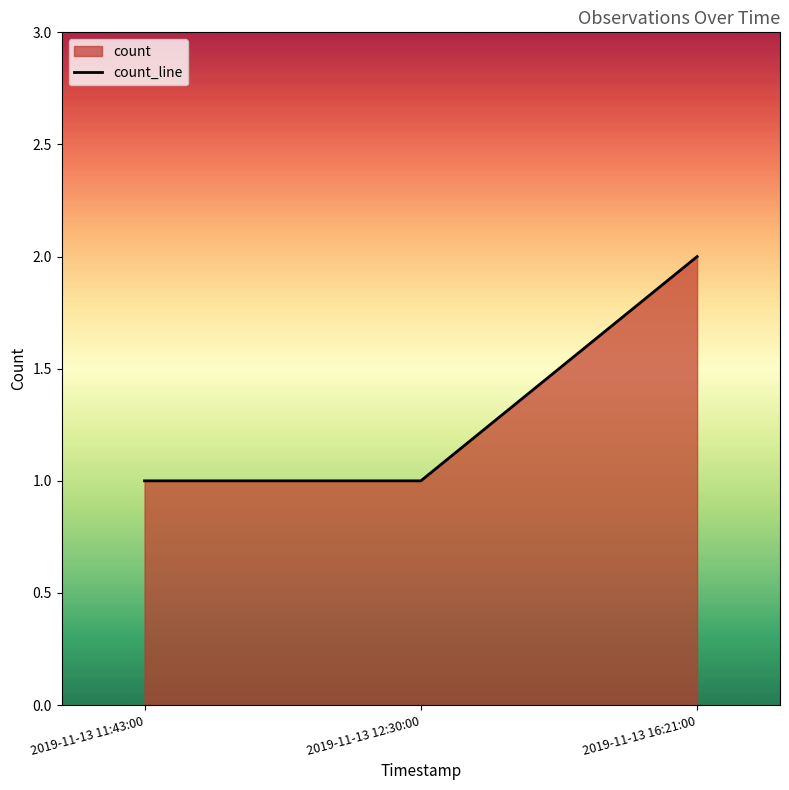

Approximately how many times larger is the value at 2019-11-13 12:30:00 compared to 2019-11-13 16:21:00?

0.5